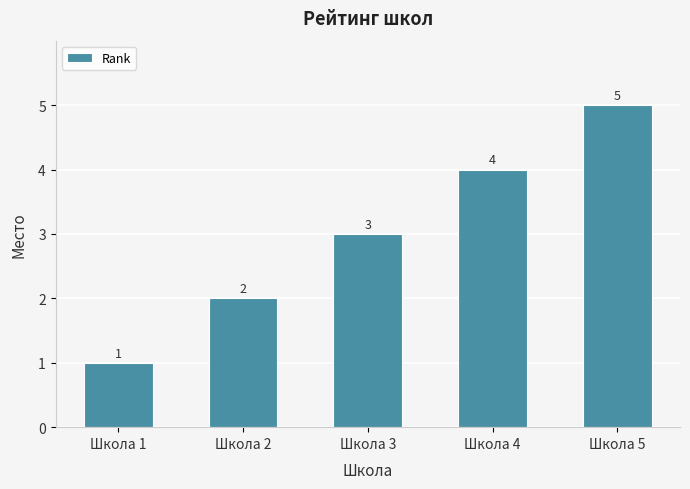

Reading left to right, extract all data points from this chart.

Школа 1=1	Школа 2=2	Школа 3=3	Школа 4=4	Школа 5=5